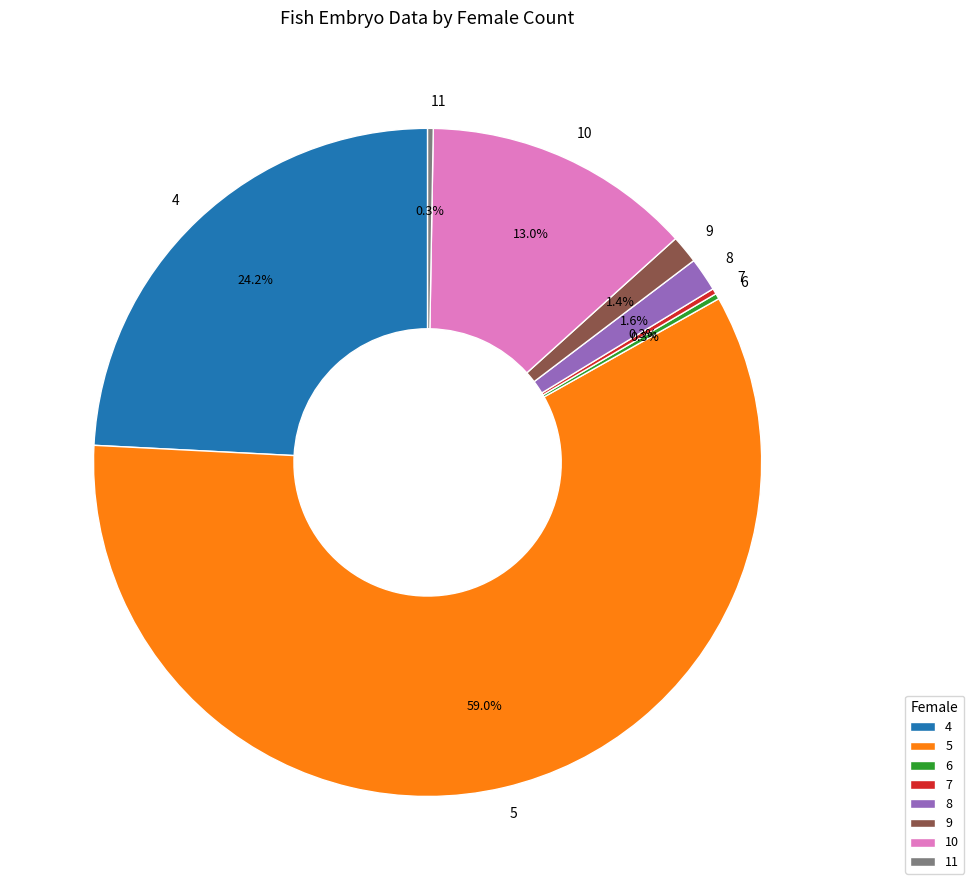

Between 4 and 10, which is larger?

4